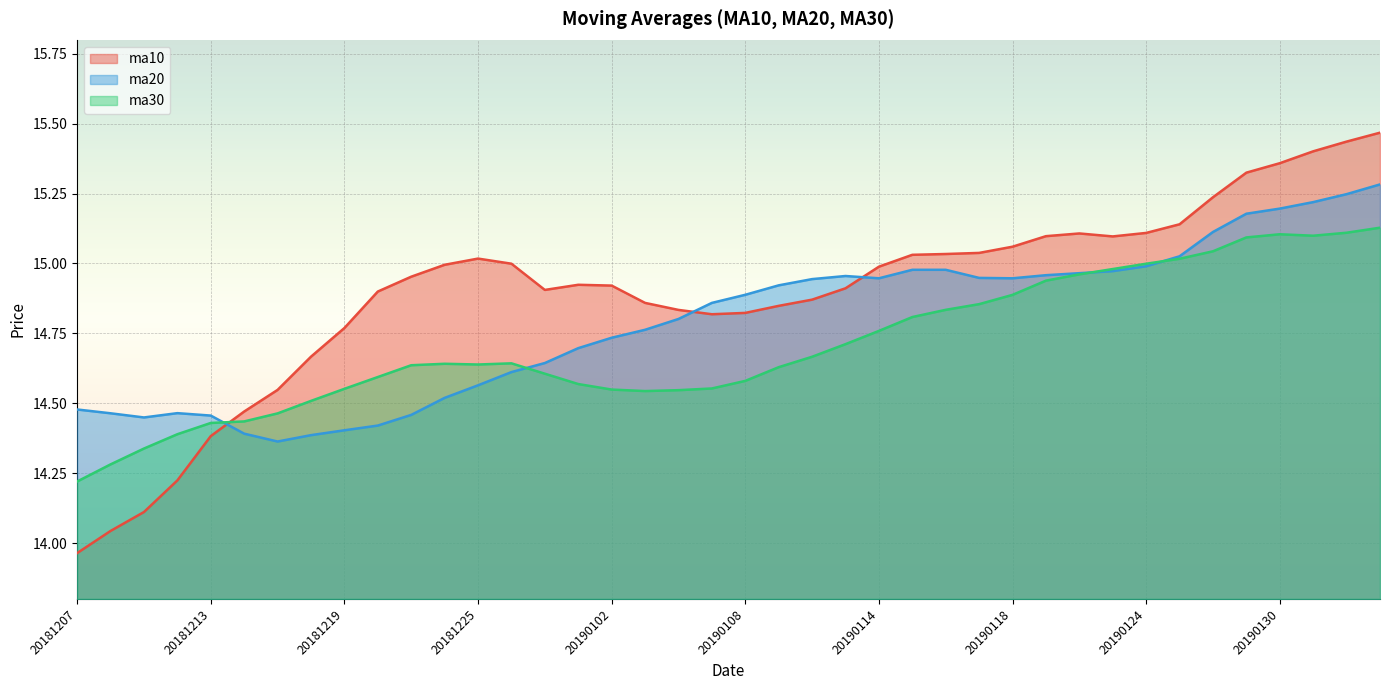

What is the smallest value displayed?

14.0